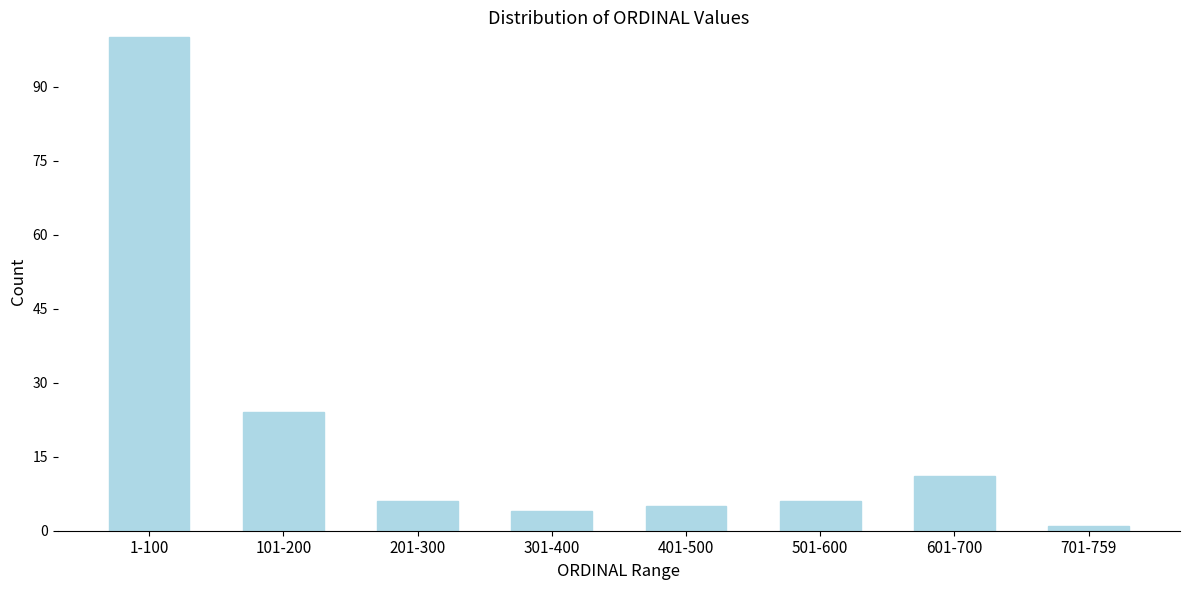

Reading right to left, what are all the values shown in this chart?

1	11	6	5	4	6	24	100